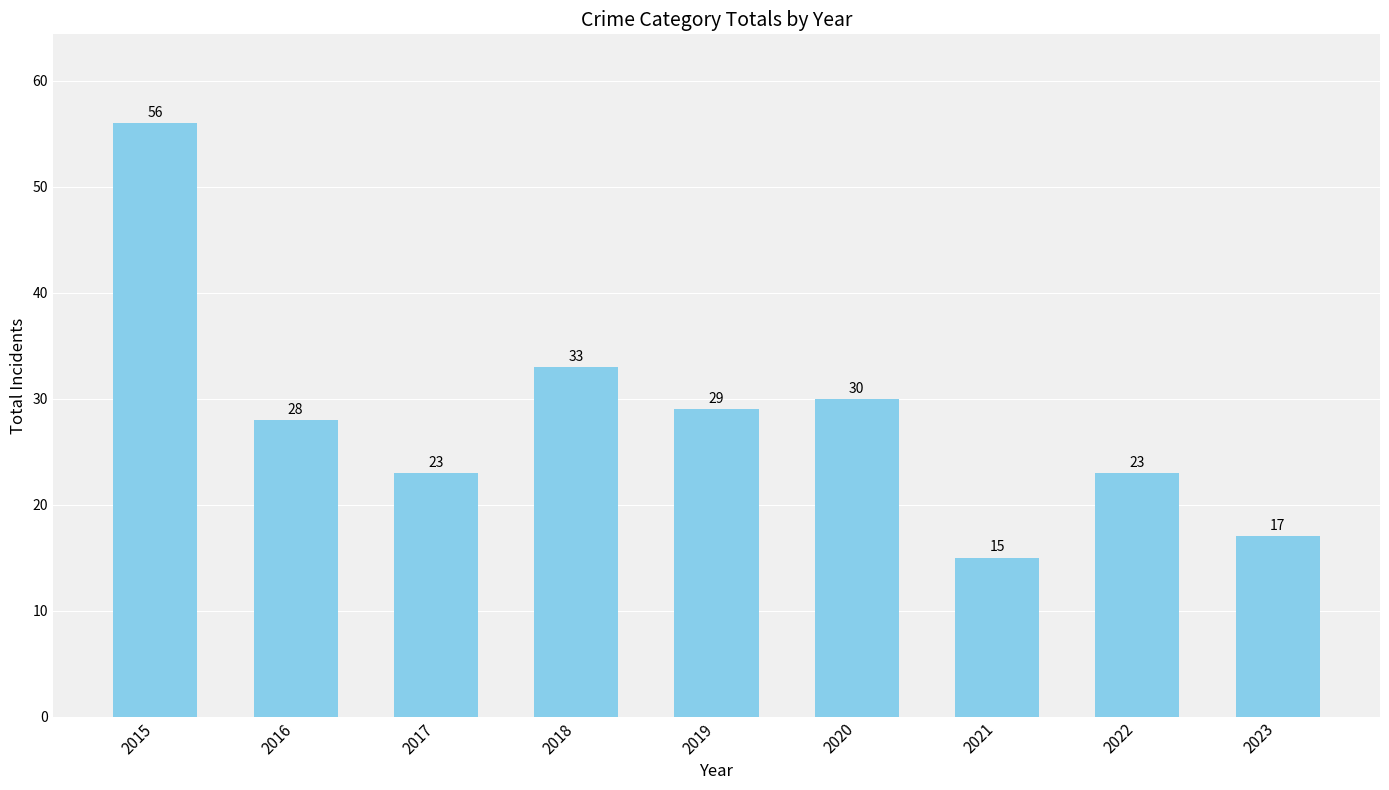

At which label does the data first exceed 28?

2015